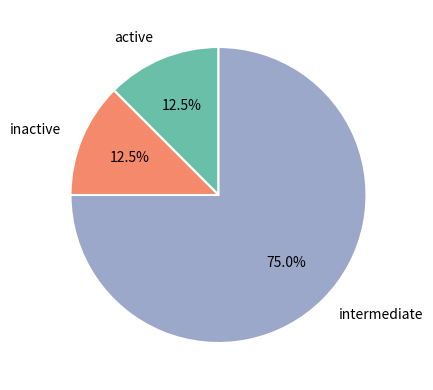

What is the total percentage of intermediate and inactive?

87.5%